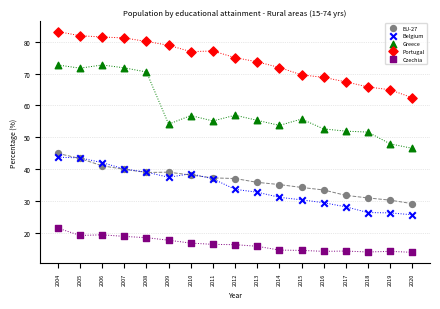

Which series reaches the maximum Y coordinate?

Portugal